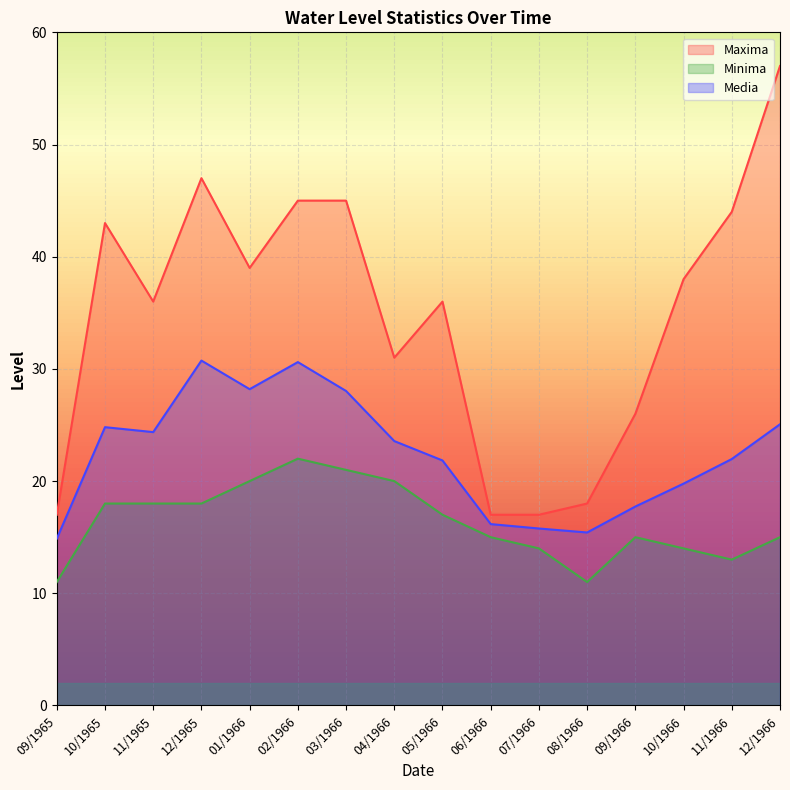

At which label is Media closest to 22?

11/1966